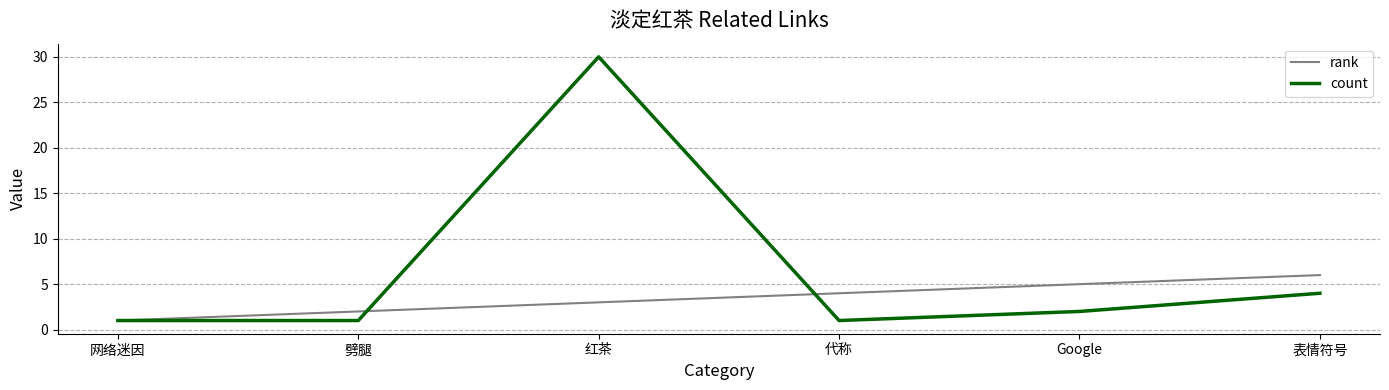

What is the difference between the second highest and second lowest values in the count series?

3